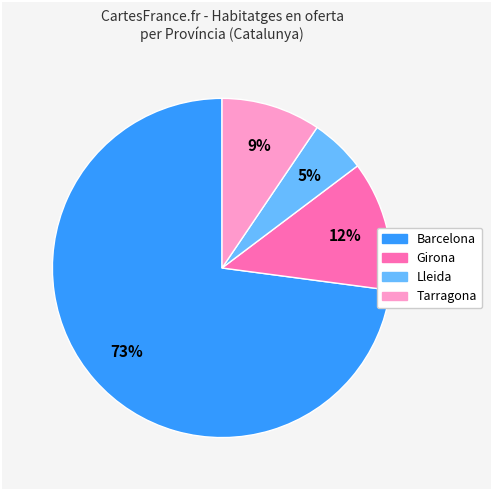

What is the ratio of the value at Lleida to the value at Tarragona?

0.6